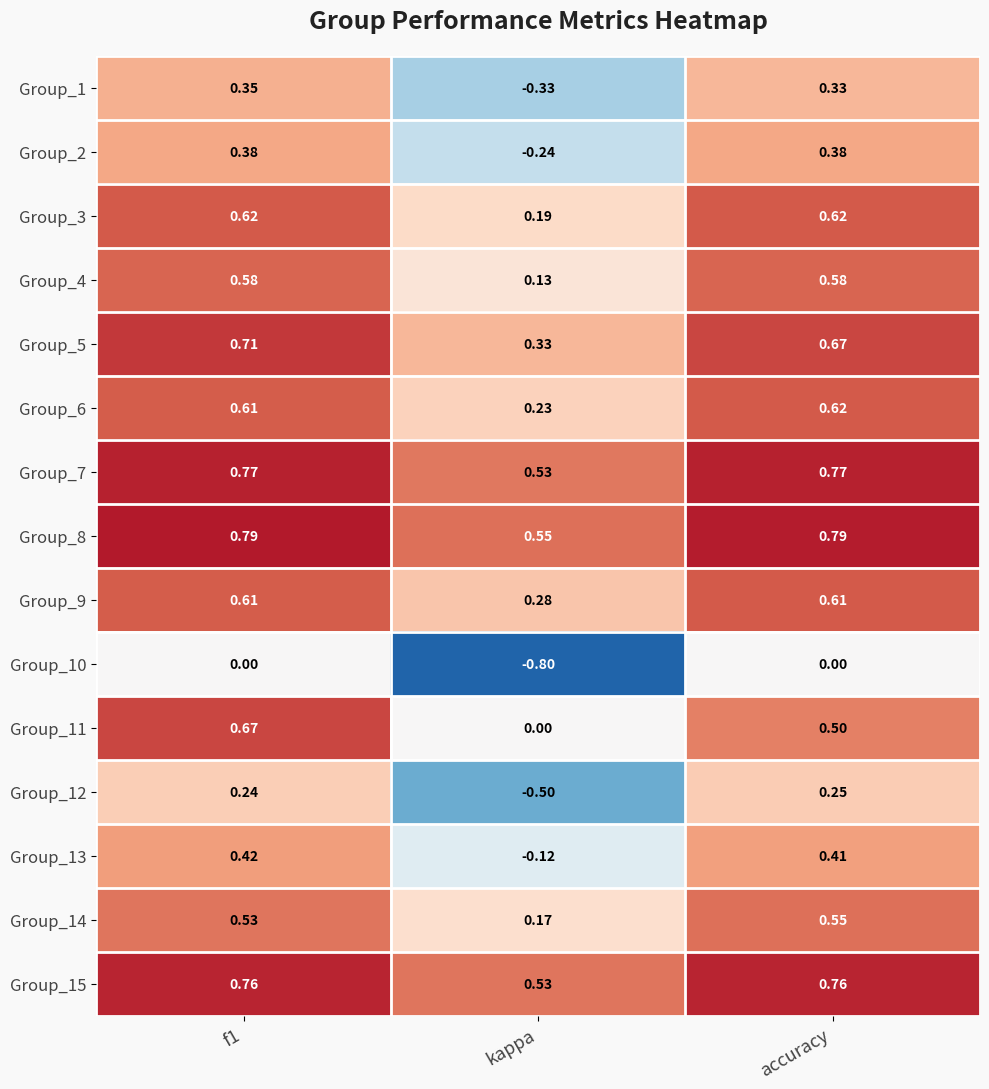

Where is Group_9 nearest to the value 0?

kappa